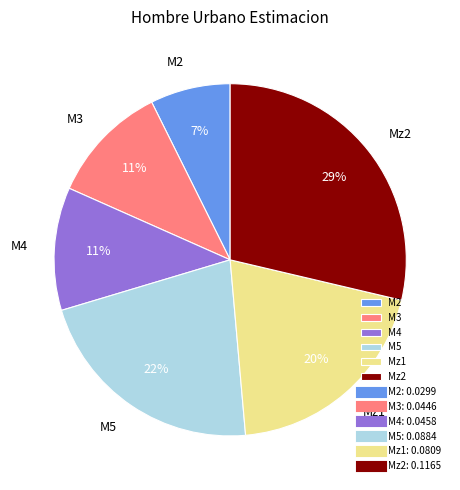

How many slices are in this pie chart?

6